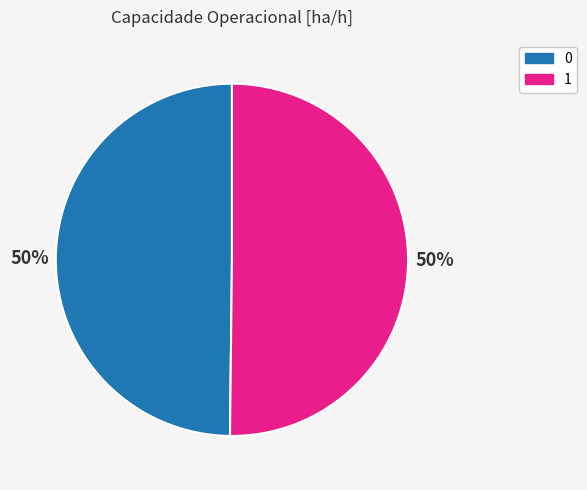

To the nearest percent, what is the average slice percentage?

50%